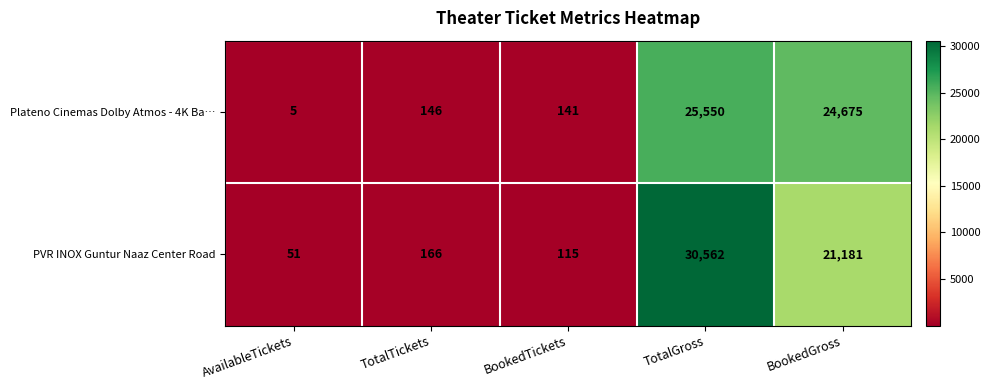

Where is PVR INOX Guntur Naaz Center Road nearest to the value 15306?

BookedGross